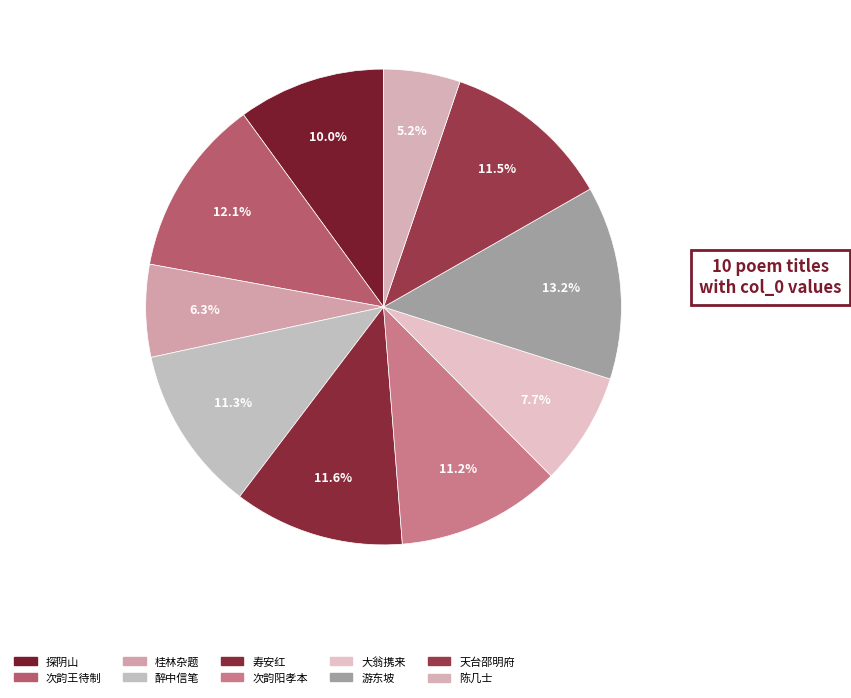

How many slices are in this pie chart?

10